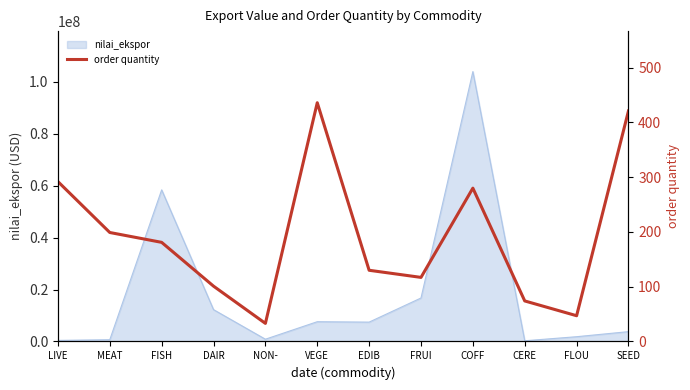

Read the value at CERE, to the nearest 50.

50